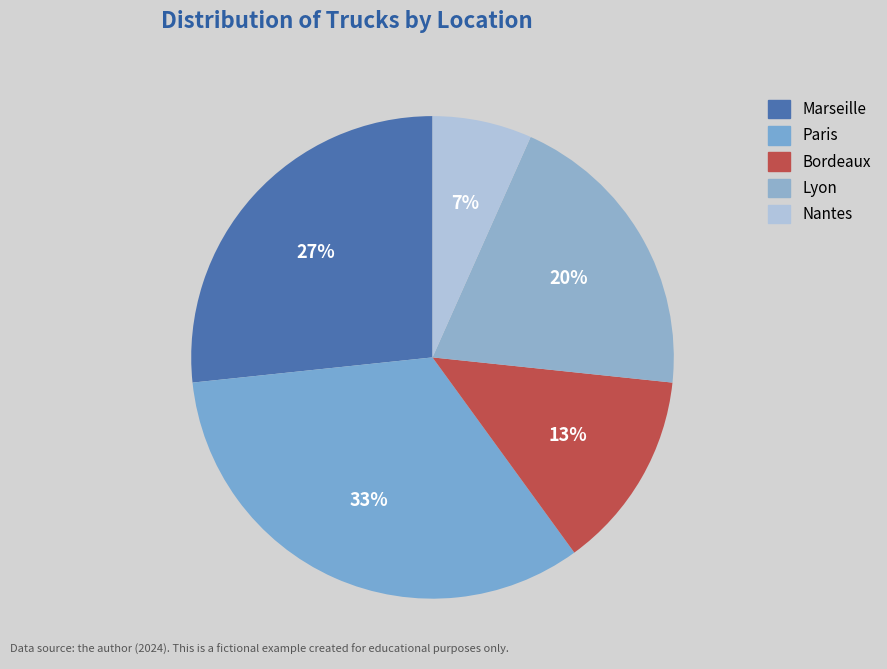

Does Bordeaux account for over 50% of the chart?

No